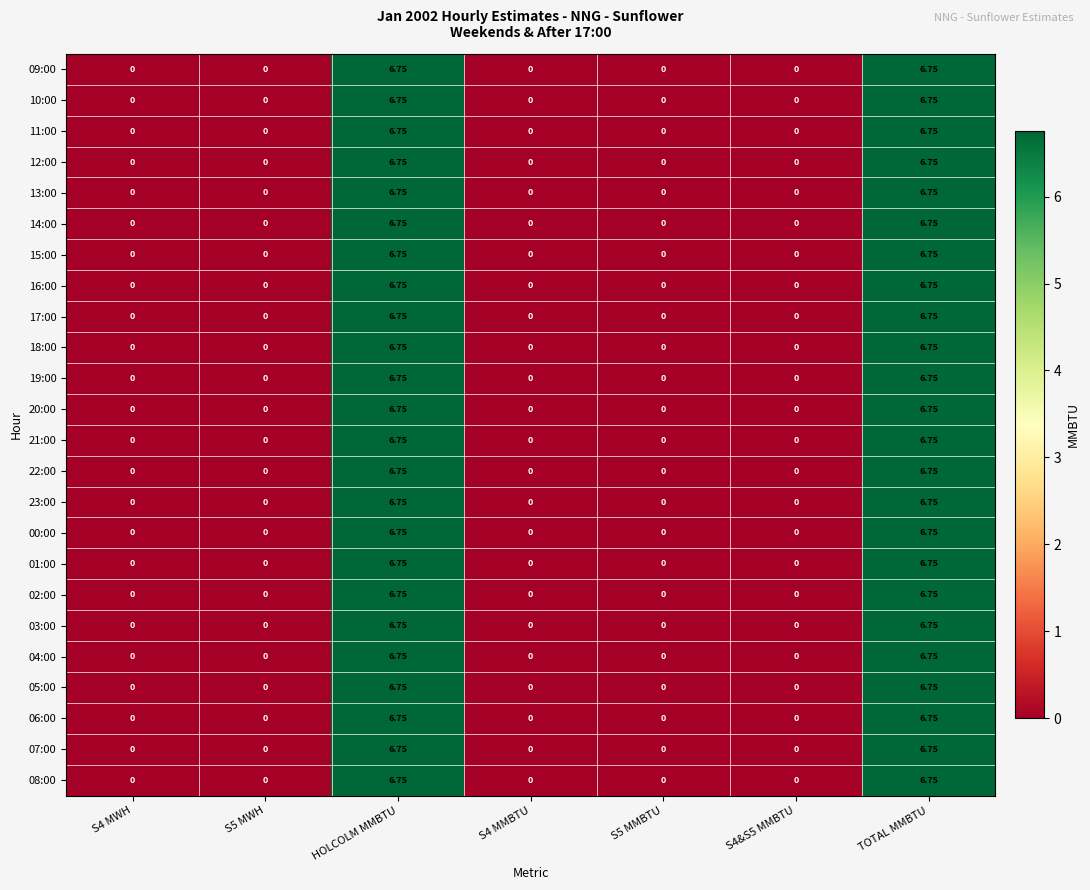

Reading left to right, list all the values displayed in this chart.

09:00: S4 MWH=0.0	S5 MWH=0.0	HOLCOLM MMBTU=6.8	S4 MMBTU=0.0	S5 MMBTU=0.0	S4&S5 MMBTU=0.0	TOTAL MMBTU=6.8
10:00: S4 MWH=0.0	S5 MWH=0.0	HOLCOLM MMBTU=6.8	S4 MMBTU=0.0	S5 MMBTU=0.0	S4&S5 MMBTU=0.0	TOTAL MMBTU=6.8
11:00: S4 MWH=0.0	S5 MWH=0.0	HOLCOLM MMBTU=6.8	S4 MMBTU=0.0	S5 MMBTU=0.0	S4&S5 MMBTU=0.0	TOTAL MMBTU=6.8
12:00: S4 MWH=0.0	S5 MWH=0.0	HOLCOLM MMBTU=6.8	S4 MMBTU=0.0	S5 MMBTU=0.0	S4&S5 MMBTU=0.0	TOTAL MMBTU=6.8
13:00: S4 MWH=0.0	S5 MWH=0.0	HOLCOLM MMBTU=6.8	S4 MMBTU=0.0	S5 MMBTU=0.0	S4&S5 MMBTU=0.0	TOTAL MMBTU=6.8
14:00: S4 MWH=0.0	S5 MWH=0.0	HOLCOLM MMBTU=6.8	S4 MMBTU=0.0	S5 MMBTU=0.0	S4&S5 MMBTU=0.0	TOTAL MMBTU=6.8
15:00: S4 MWH=0.0	S5 MWH=0.0	HOLCOLM MMBTU=6.8	S4 MMBTU=0.0	S5 MMBTU=0.0	S4&S5 MMBTU=0.0	TOTAL MMBTU=6.8
16:00: S4 MWH=0.0	S5 MWH=0.0	HOLCOLM MMBTU=6.8	S4 MMBTU=0.0	S5 MMBTU=0.0	S4&S5 MMBTU=0.0	TOTAL MMBTU=6.8
17:00: S4 MWH=0.0	S5 MWH=0.0	HOLCOLM MMBTU=6.8	S4 MMBTU=0.0	S5 MMBTU=0.0	S4&S5 MMBTU=0.0	TOTAL MMBTU=6.8
18:00: S4 MWH=0.0	S5 MWH=0.0	HOLCOLM MMBTU=6.8	S4 MMBTU=0.0	S5 MMBTU=0.0	S4&S5 MMBTU=0.0	TOTAL MMBTU=6.8
19:00: S4 MWH=0.0	S5 MWH=0.0	HOLCOLM MMBTU=6.8	S4 MMBTU=0.0	S5 MMBTU=0.0	S4&S5 MMBTU=0.0	TOTAL MMBTU=6.8
20:00: S4 MWH=0.0	S5 MWH=0.0	HOLCOLM MMBTU=6.8	S4 MMBTU=0.0	S5 MMBTU=0.0	S4&S5 MMBTU=0.0	TOTAL MMBTU=6.8
21:00: S4 MWH=0.0	S5 MWH=0.0	HOLCOLM MMBTU=6.8	S4 MMBTU=0.0	S5 MMBTU=0.0	S4&S5 MMBTU=0.0	TOTAL MMBTU=6.8
22:00: S4 MWH=0.0	S5 MWH=0.0	HOLCOLM MMBTU=6.8	S4 MMBTU=0.0	S5 MMBTU=0.0	S4&S5 MMBTU=0.0	TOTAL MMBTU=6.8
23:00: S4 MWH=0.0	S5 MWH=0.0	HOLCOLM MMBTU=6.8	S4 MMBTU=0.0	S5 MMBTU=0.0	S4&S5 MMBTU=0.0	TOTAL MMBTU=6.8
00:00: S4 MWH=0.0	S5 MWH=0.0	HOLCOLM MMBTU=6.8	S4 MMBTU=0.0	S5 MMBTU=0.0	S4&S5 MMBTU=0.0	TOTAL MMBTU=6.8
01:00: S4 MWH=0.0	S5 MWH=0.0	HOLCOLM MMBTU=6.8	S4 MMBTU=0.0	S5 MMBTU=0.0	S4&S5 MMBTU=0.0	TOTAL MMBTU=6.8
02:00: S4 MWH=0.0	S5 MWH=0.0	HOLCOLM MMBTU=6.8	S4 MMBTU=0.0	S5 MMBTU=0.0	S4&S5 MMBTU=0.0	TOTAL MMBTU=6.8
03:00: S4 MWH=0.0	S5 MWH=0.0	HOLCOLM MMBTU=6.8	S4 MMBTU=0.0	S5 MMBTU=0.0	S4&S5 MMBTU=0.0	TOTAL MMBTU=6.8
04:00: S4 MWH=0.0	S5 MWH=0.0	HOLCOLM MMBTU=6.8	S4 MMBTU=0.0	S5 MMBTU=0.0	S4&S5 MMBTU=0.0	TOTAL MMBTU=6.8
05:00: S4 MWH=0.0	S5 MWH=0.0	HOLCOLM MMBTU=6.8	S4 MMBTU=0.0	S5 MMBTU=0.0	S4&S5 MMBTU=0.0	TOTAL MMBTU=6.8
06:00: S4 MWH=0.0	S5 MWH=0.0	HOLCOLM MMBTU=6.8	S4 MMBTU=0.0	S5 MMBTU=0.0	S4&S5 MMBTU=0.0	TOTAL MMBTU=6.8
07:00: S4 MWH=0.0	S5 MWH=0.0	HOLCOLM MMBTU=6.8	S4 MMBTU=0.0	S5 MMBTU=0.0	S4&S5 MMBTU=0.0	TOTAL MMBTU=6.8
08:00: S4 MWH=0.0	S5 MWH=0.0	HOLCOLM MMBTU=6.8	S4 MMBTU=0.0	S5 MMBTU=0.0	S4&S5 MMBTU=0.0	TOTAL MMBTU=6.8